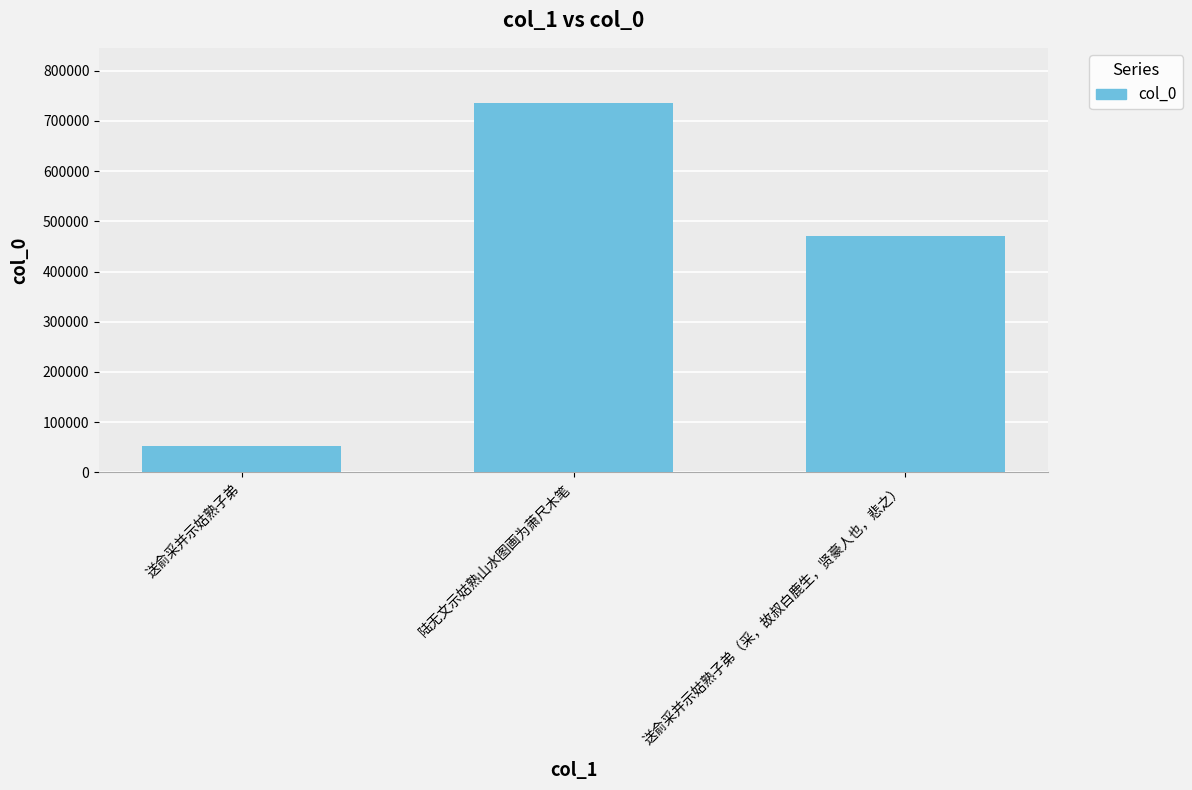

Count the number of categories in the chart.

3